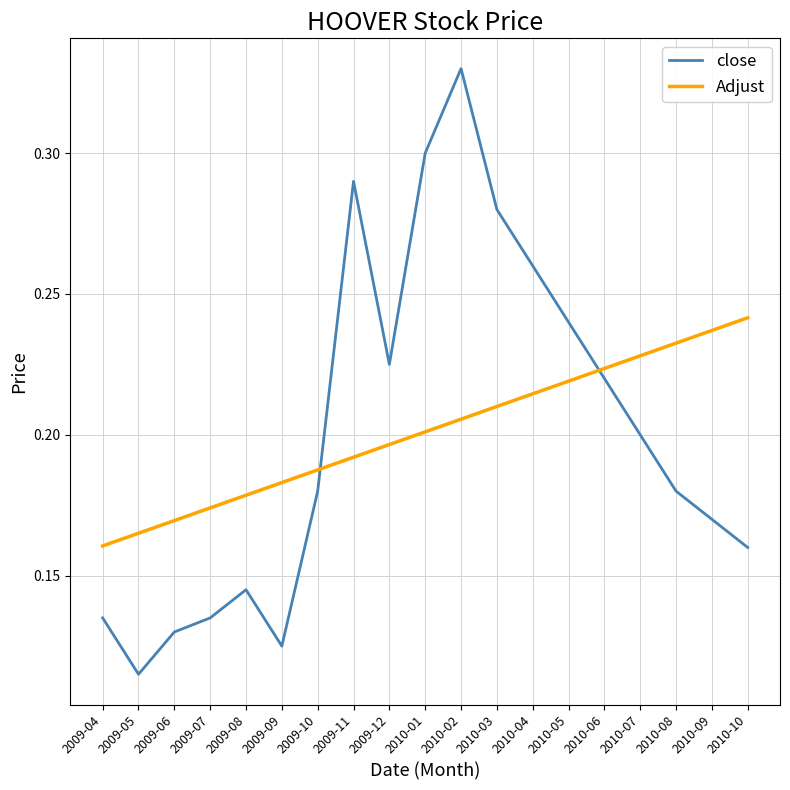

Between 2009-06 and 2009-10, which series saw the biggest shift?

close